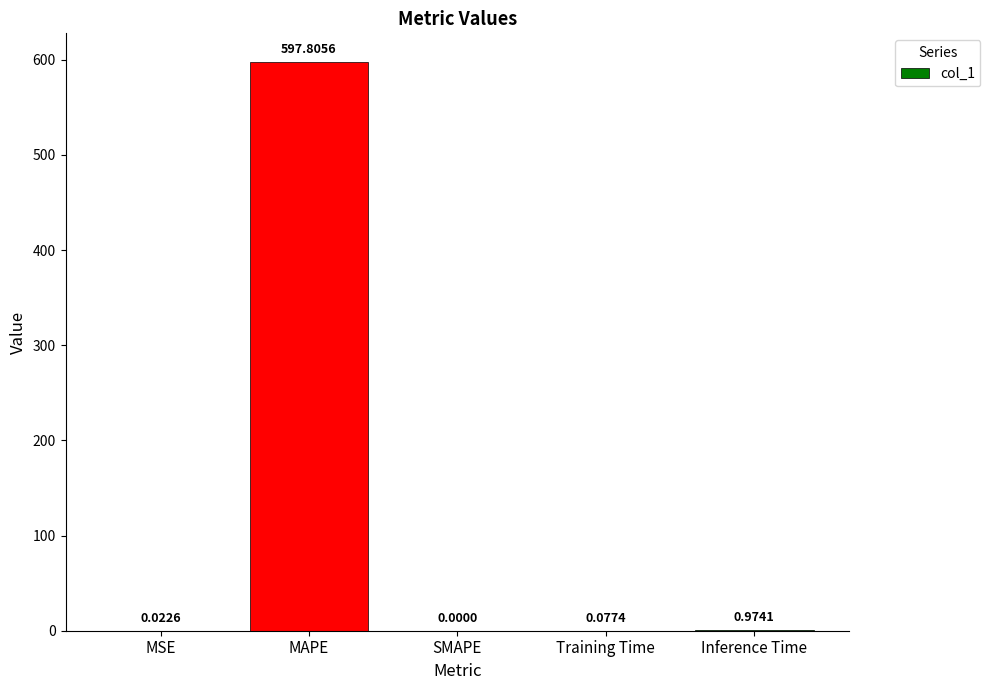

What is the average value?

119.8